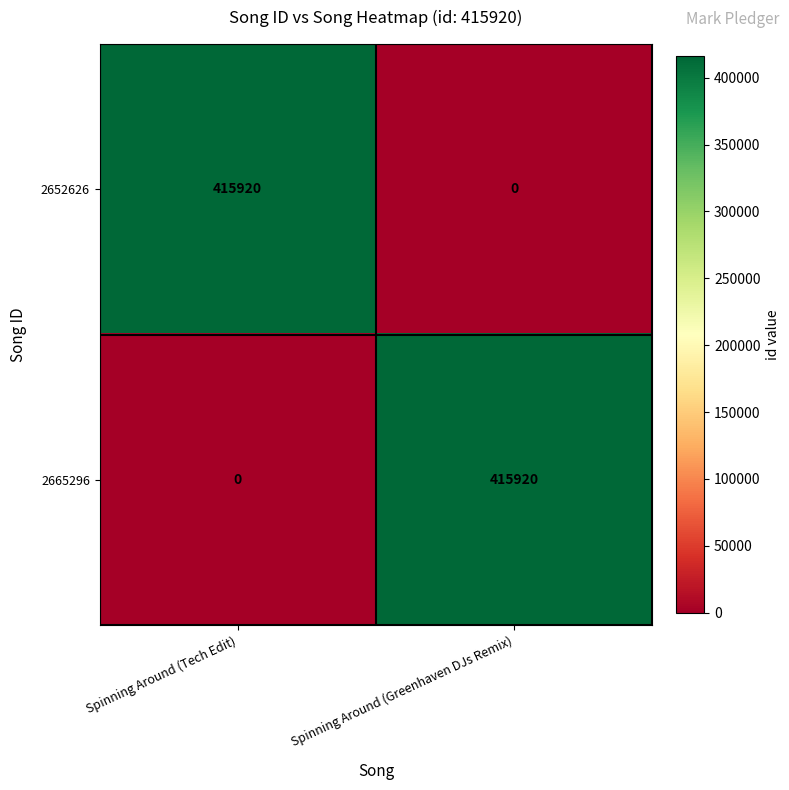

Rank the series at Spinning Around (Tech Edit) from lowest to highest value.

2665296, 2652626